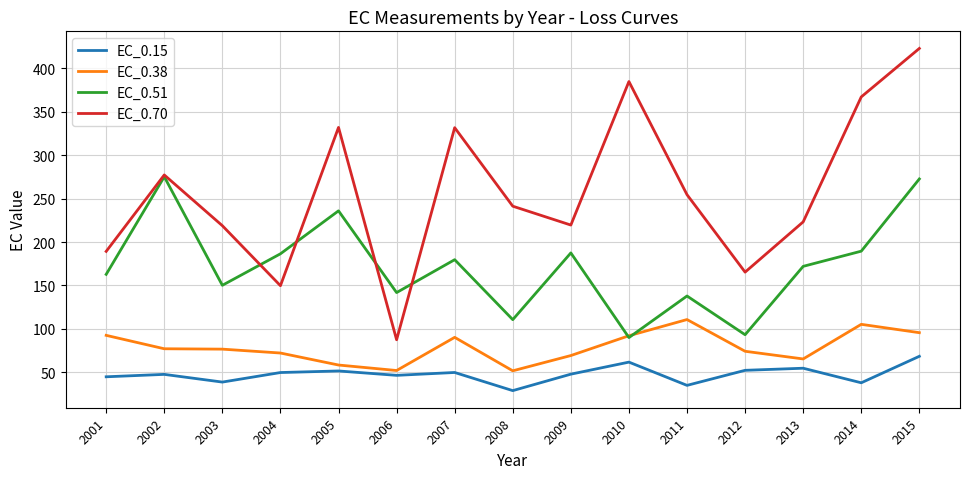

What is the difference between the highest and lowest values at 2010?

323.1